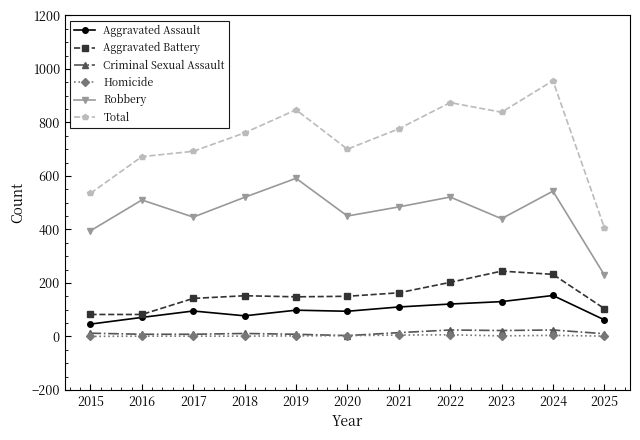

At which category does the chart reach its peak across all series?

2024